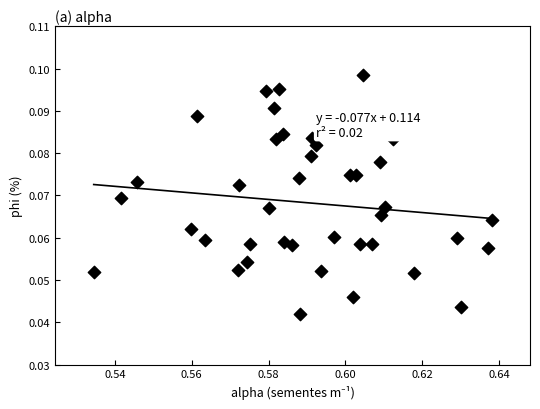

How many data points are displayed?

40